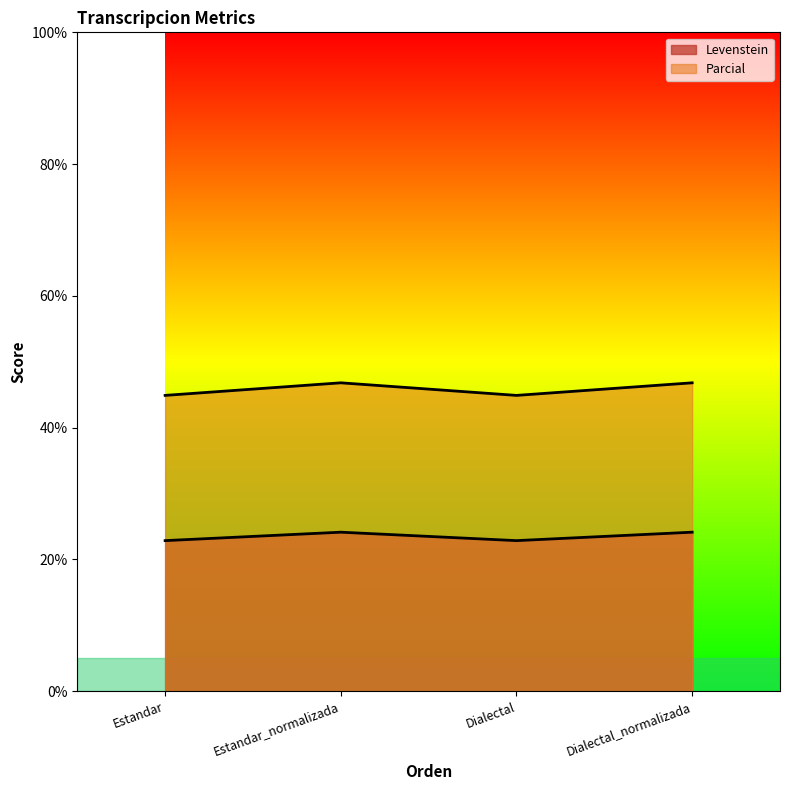

The value of Parcial at Dialectal is 14.0. True or false?

False